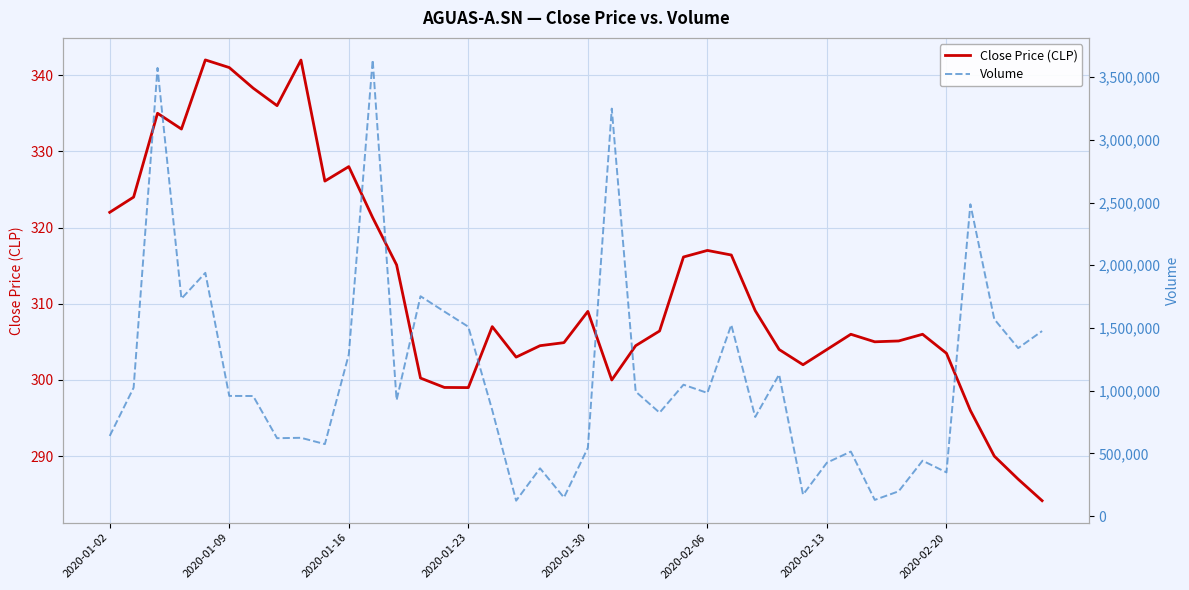

How many lines are shown in the chart?

2